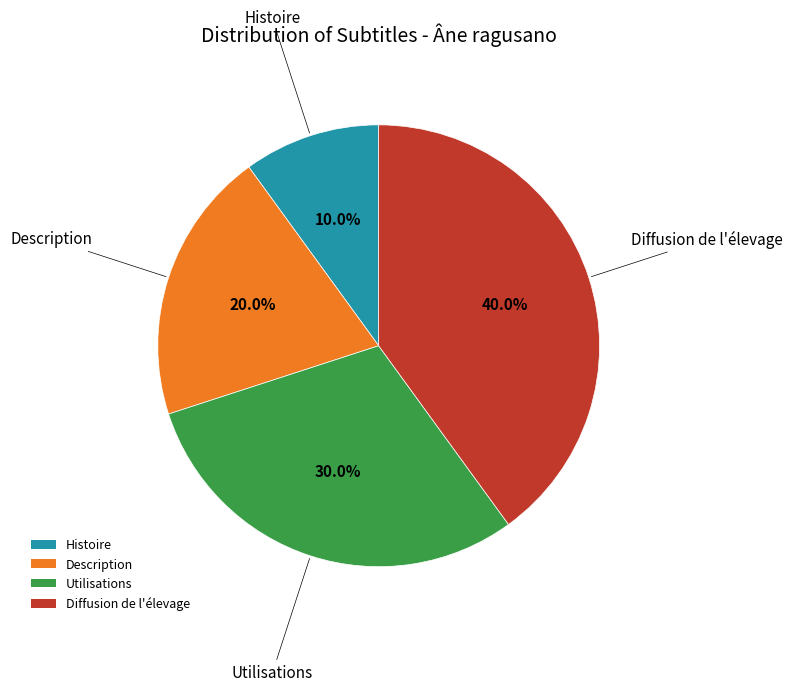

What is the ratio of the value at Utilisations to the value at Histoire?

3.0